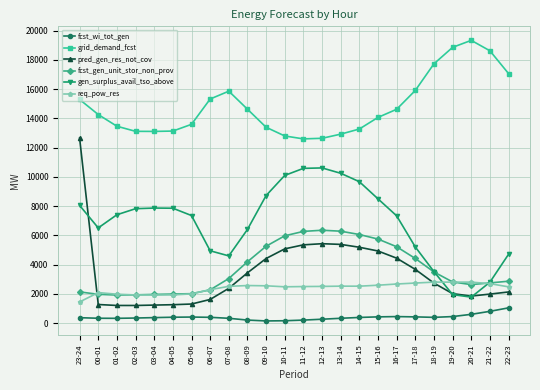

Does the chart display data point markers on the line(s)?

Yes